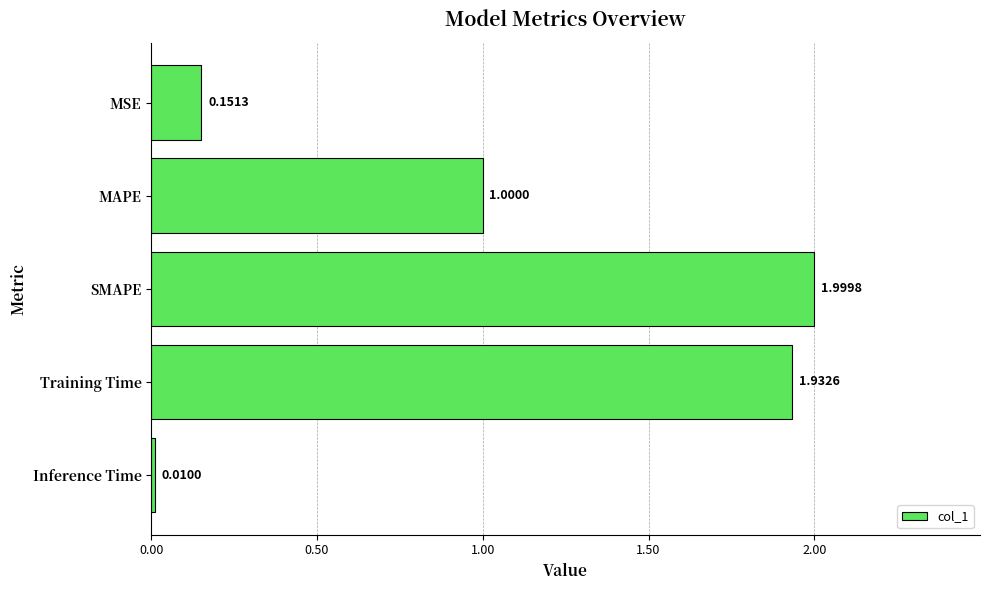

List the labels in order of value, largest first.

SMAPE, Training Time, MAPE, MSE, Inference Time